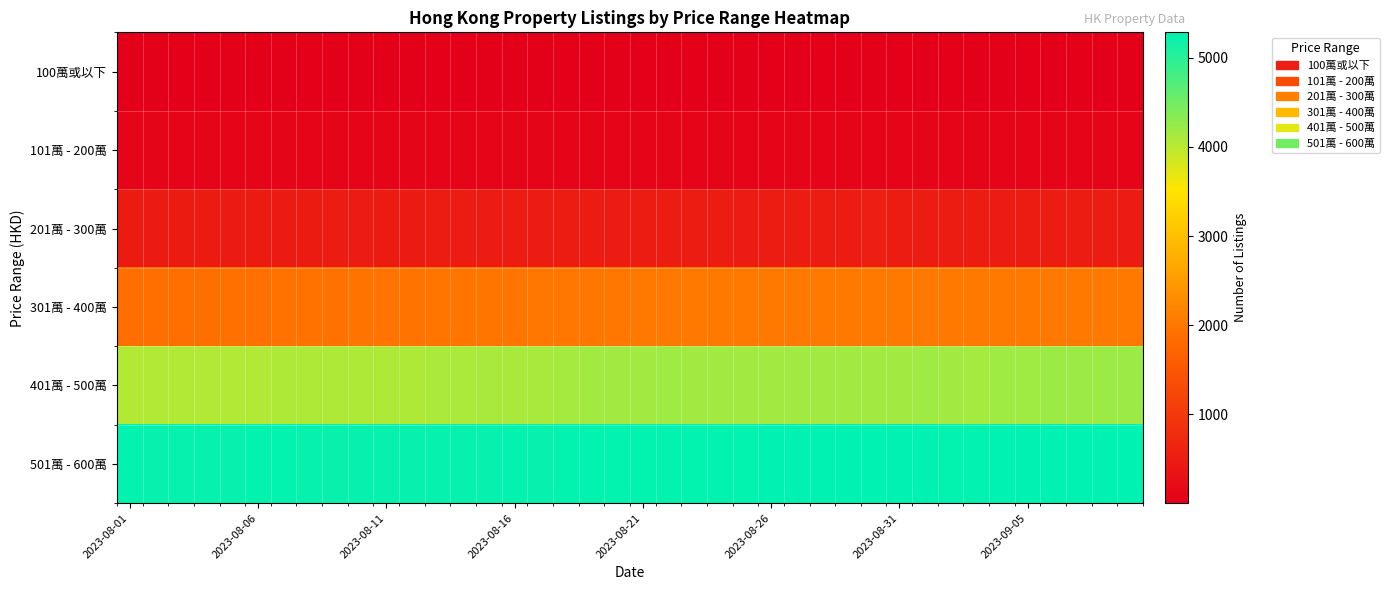

How many series are shown in this chart?

6